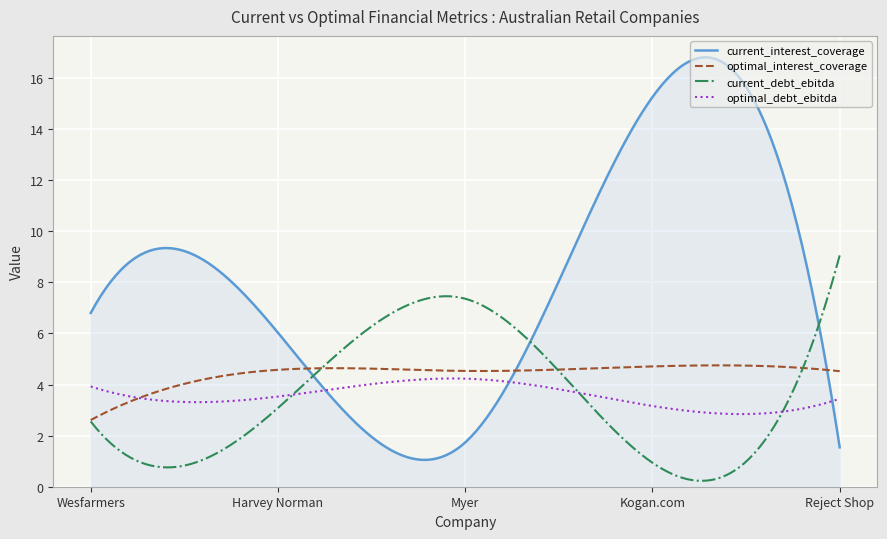

Which series has the largest range (max minus min)?

current_interest_coverage